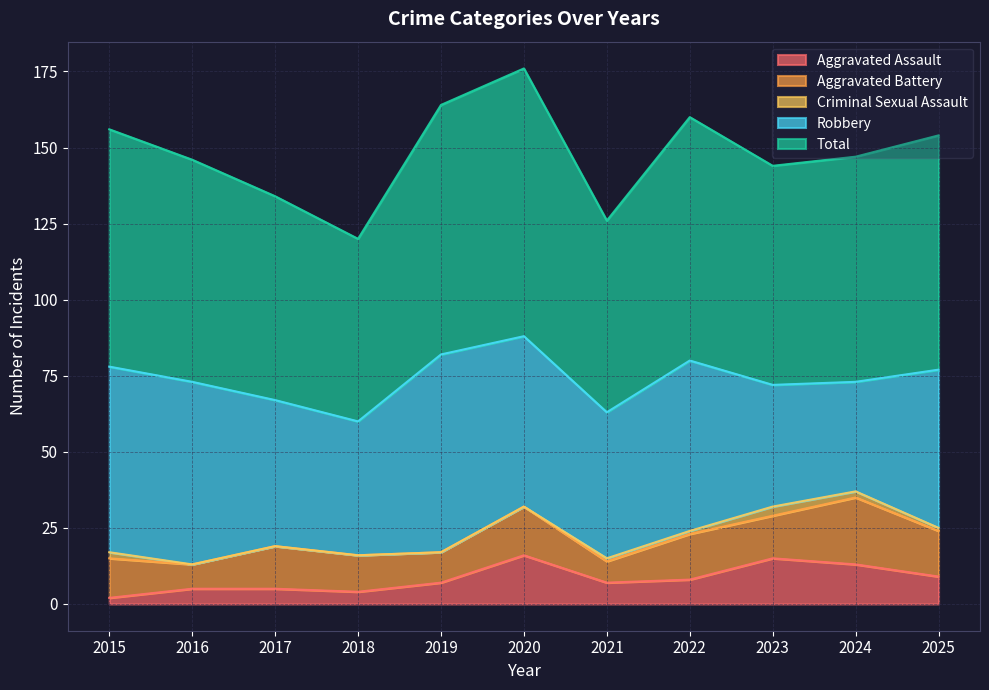

Between 2016 and 2018, which series saw the biggest shift?

Robbery